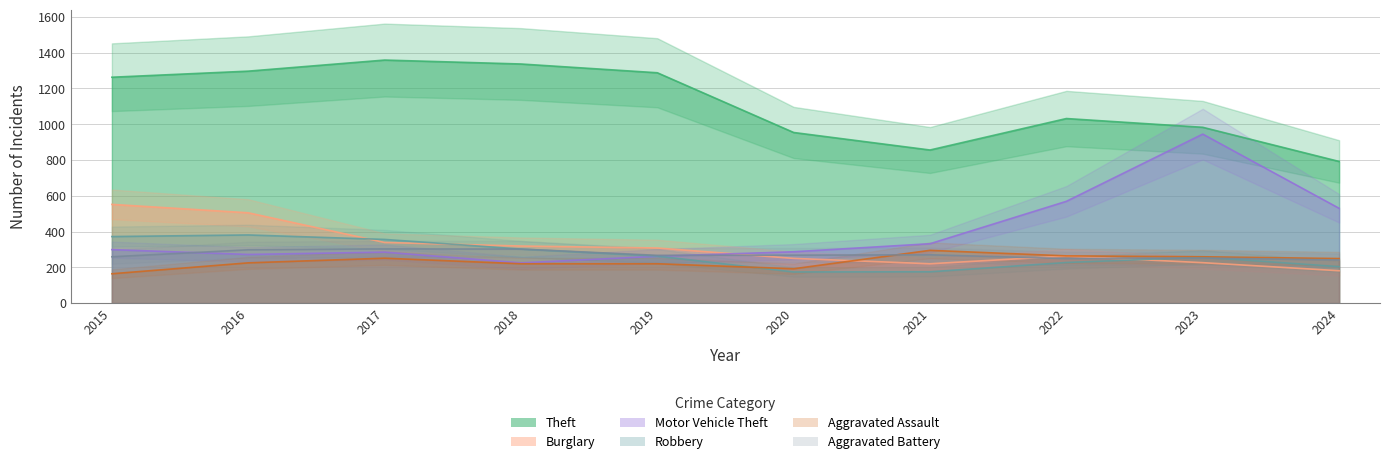

Is the value of Burglary at 2019 greater than the value of Robbery at 2024?

Yes